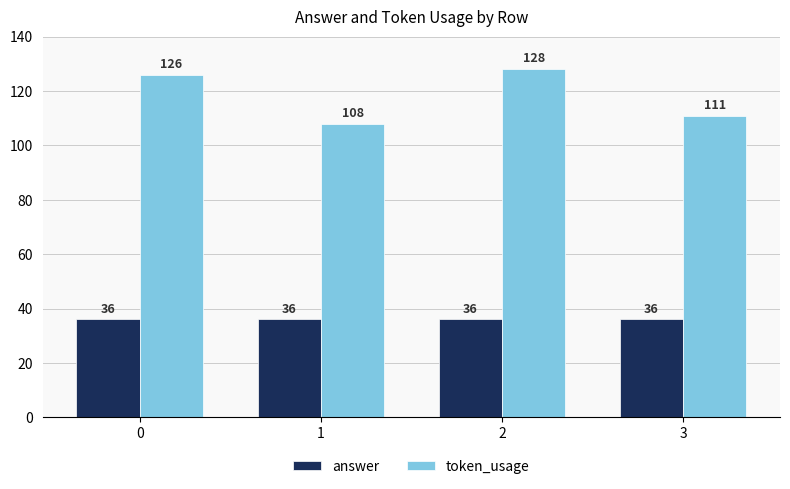

Is the value of token_usage at 0 greater than the value of answer at 2?

Yes